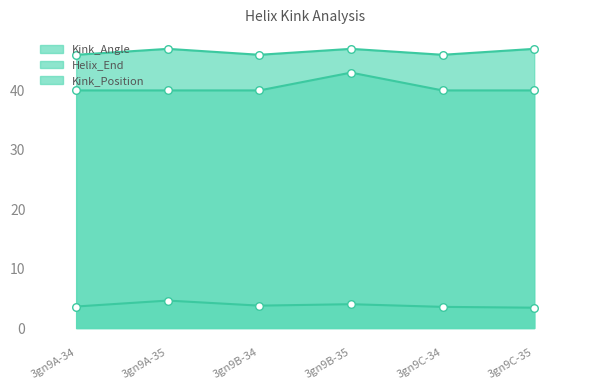

Which series has the largest total across all categories?

Helix_End